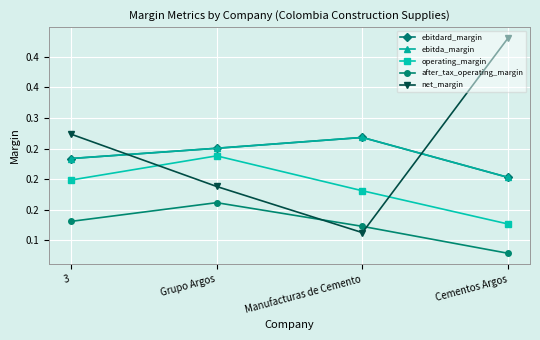

Is this an area chart (filled region under the line)?

No